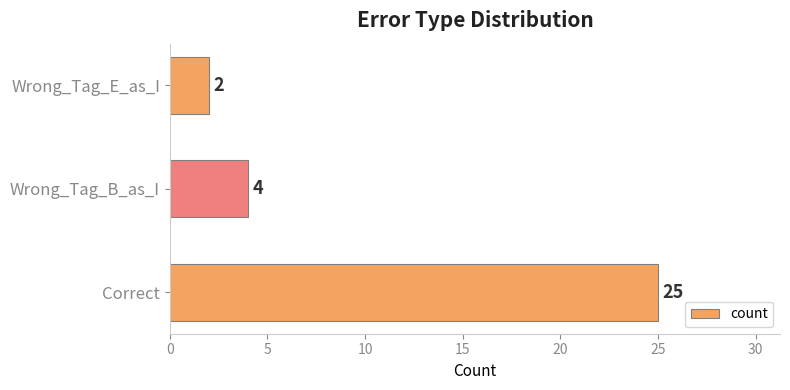

What is the sum of all values?

31